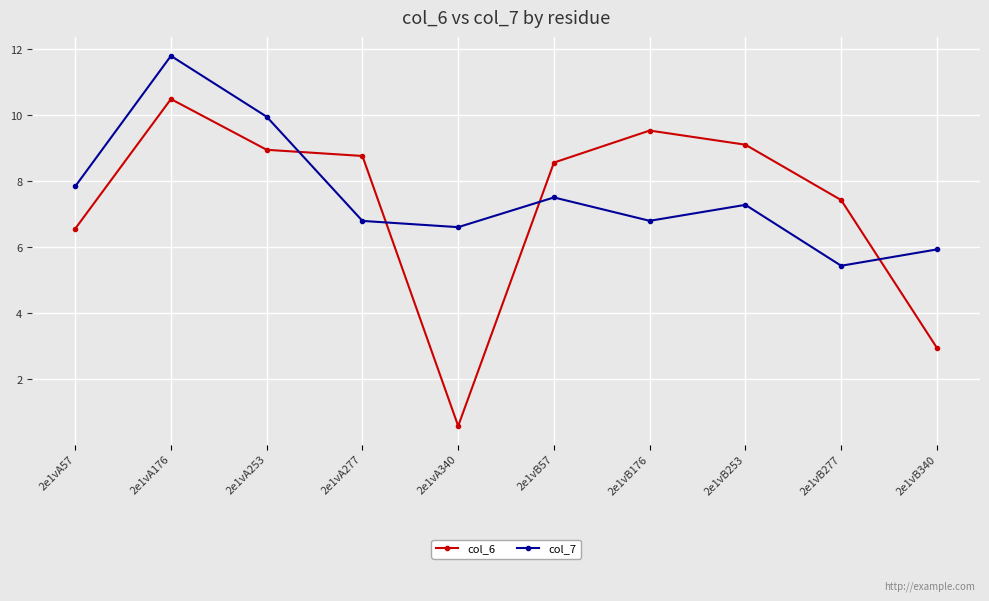

What is the label of the 8th point from the left?

2e1vB253